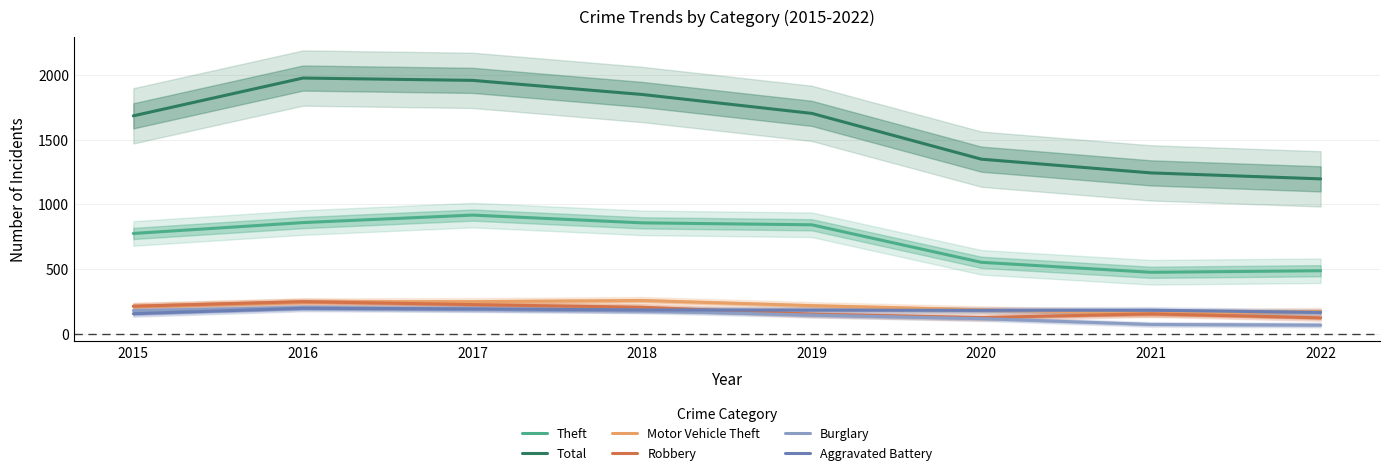

At which label does Motor Vehicle Theft first exceed 216?

2016